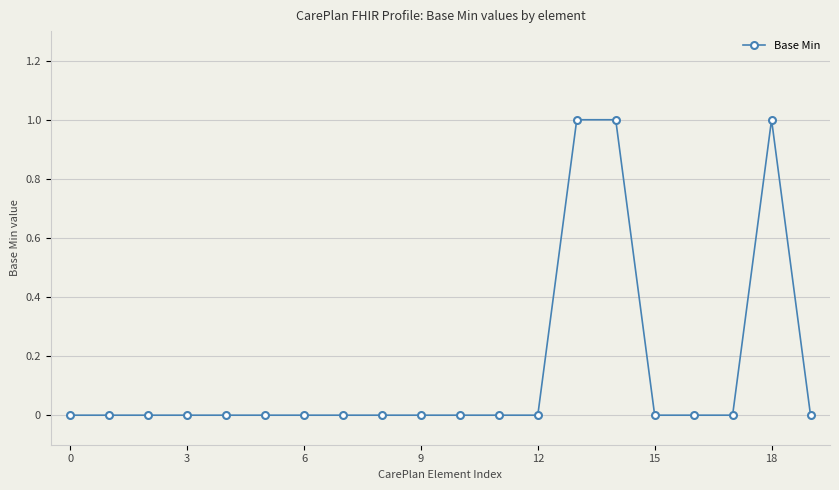

Does the chart display data point markers on the line(s)?

Yes